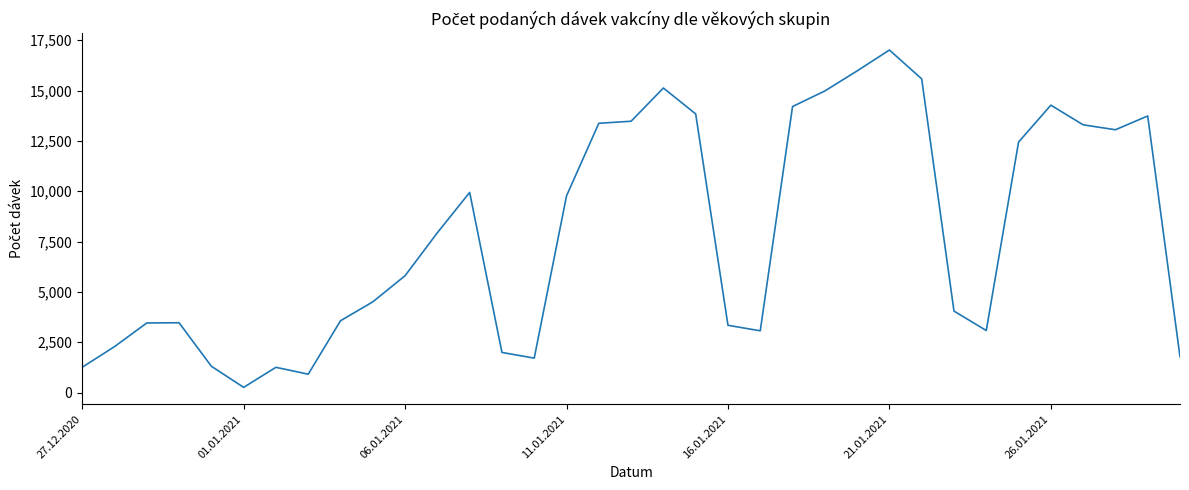

At which category does the chart reach its peak across all series?

21.01.2021